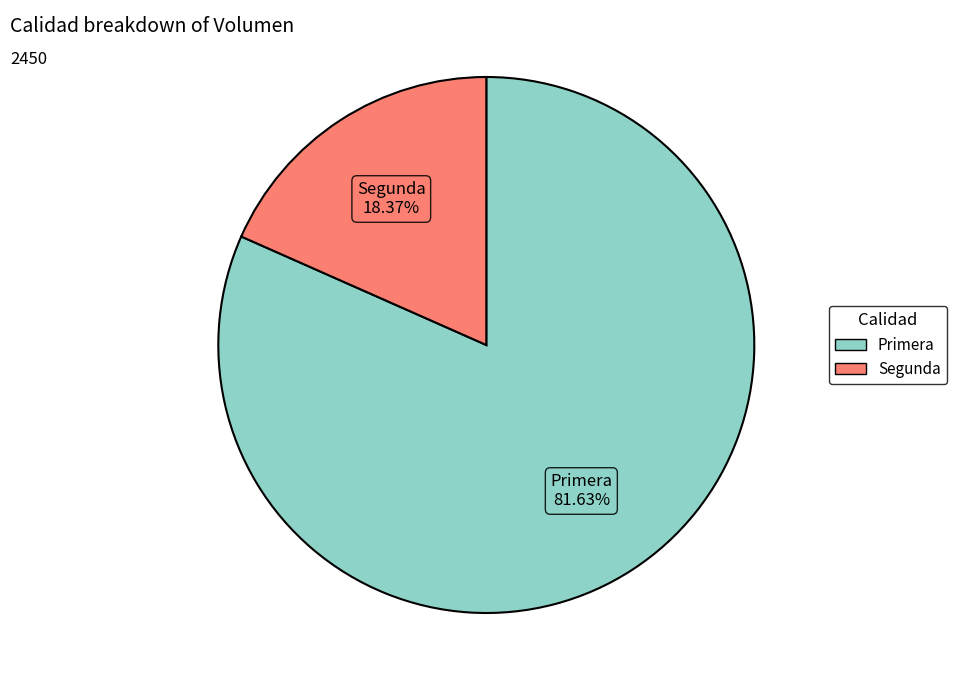

The Primera slice represents 82% of the pie. True or false?

True